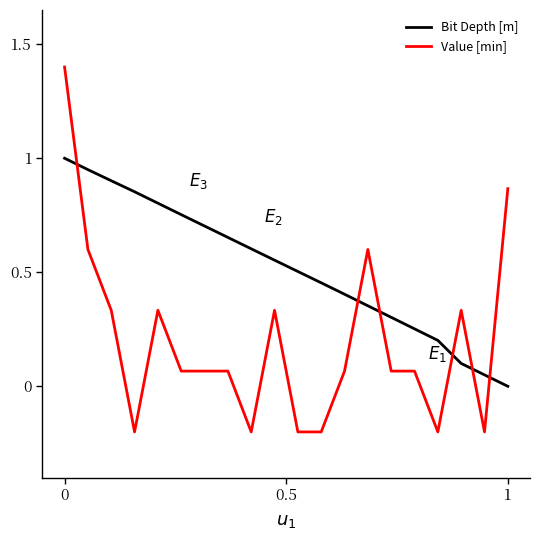

Which series has the largest total across all categories?

Bit Depth [m]